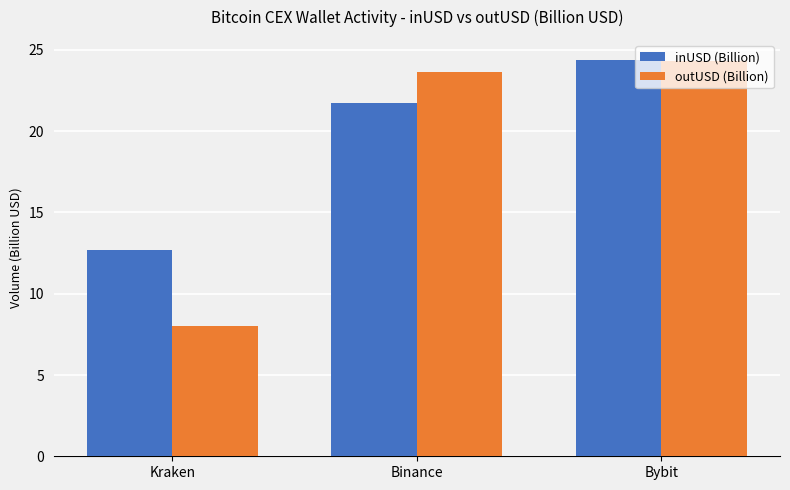

Between Kraken and Binance, which series saw the biggest shift?

outUSD (Billion)